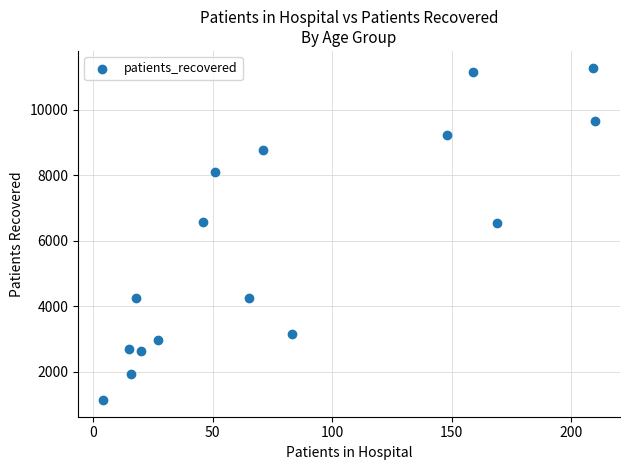

What is the range of Y values (max minus min)?

10142